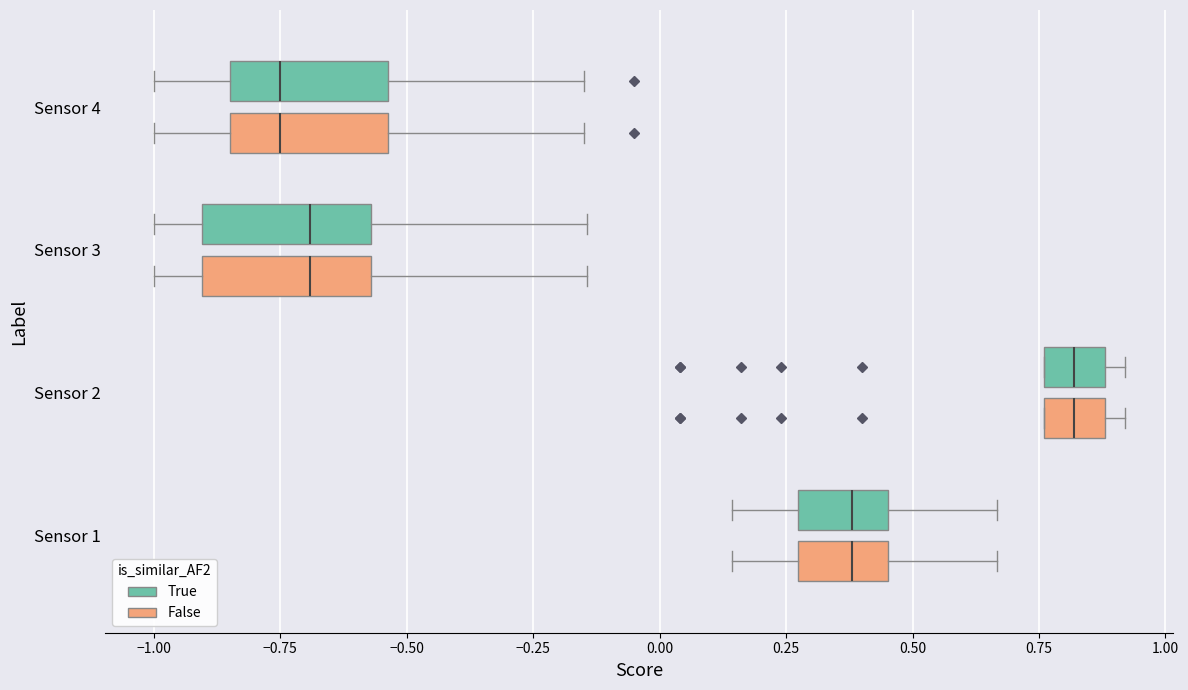

Where does the right whisker of the box for Sensor 3 (False) end on the x-axis? The values are not printed on the chart, so give them approximately, as read against the axis.

-0.15